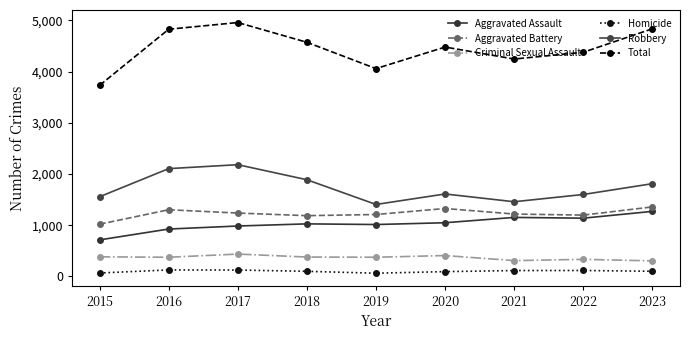

True or false: Homicide and Total cross at least once.

False